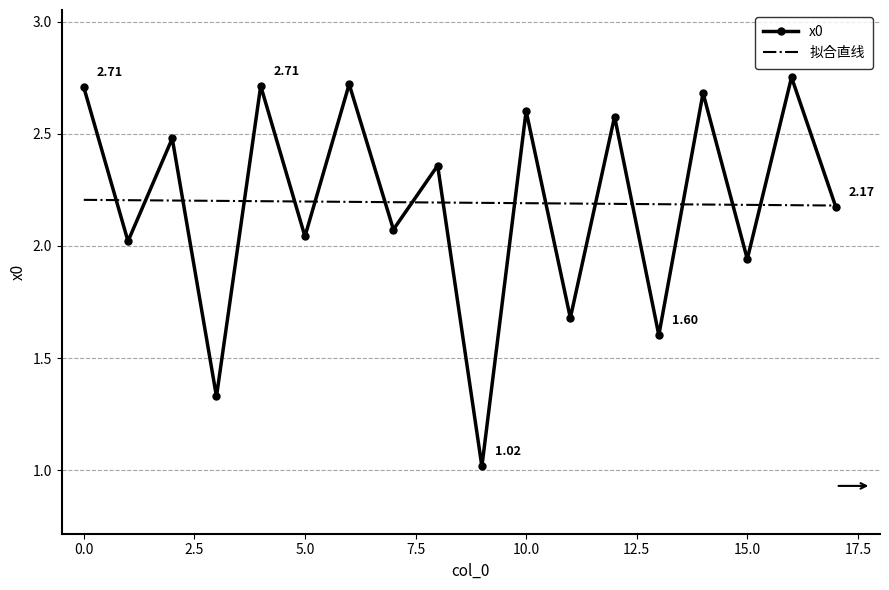

True or false: x0 has more than 2 points higher than both neighbors.

True